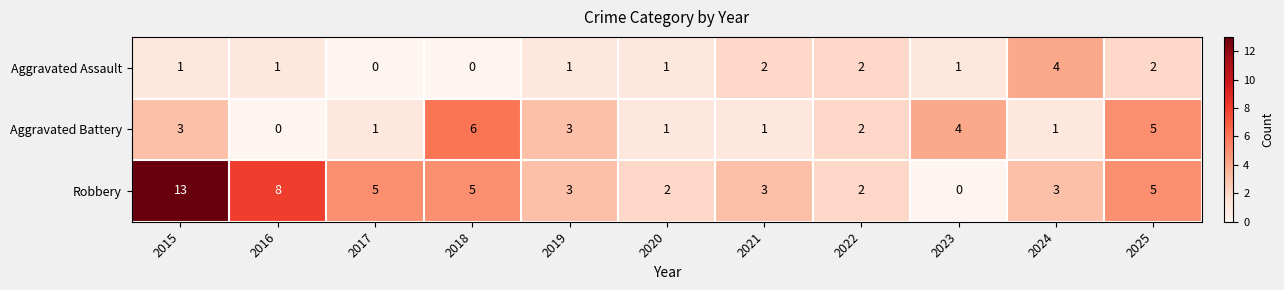

Which category has the highest value across all series?

2015